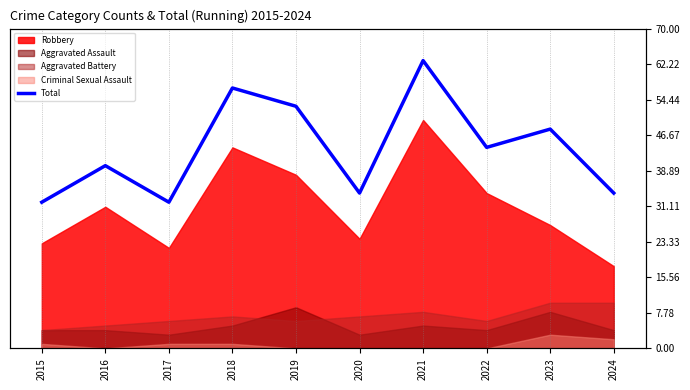

Where does the data first go above 44?

2018